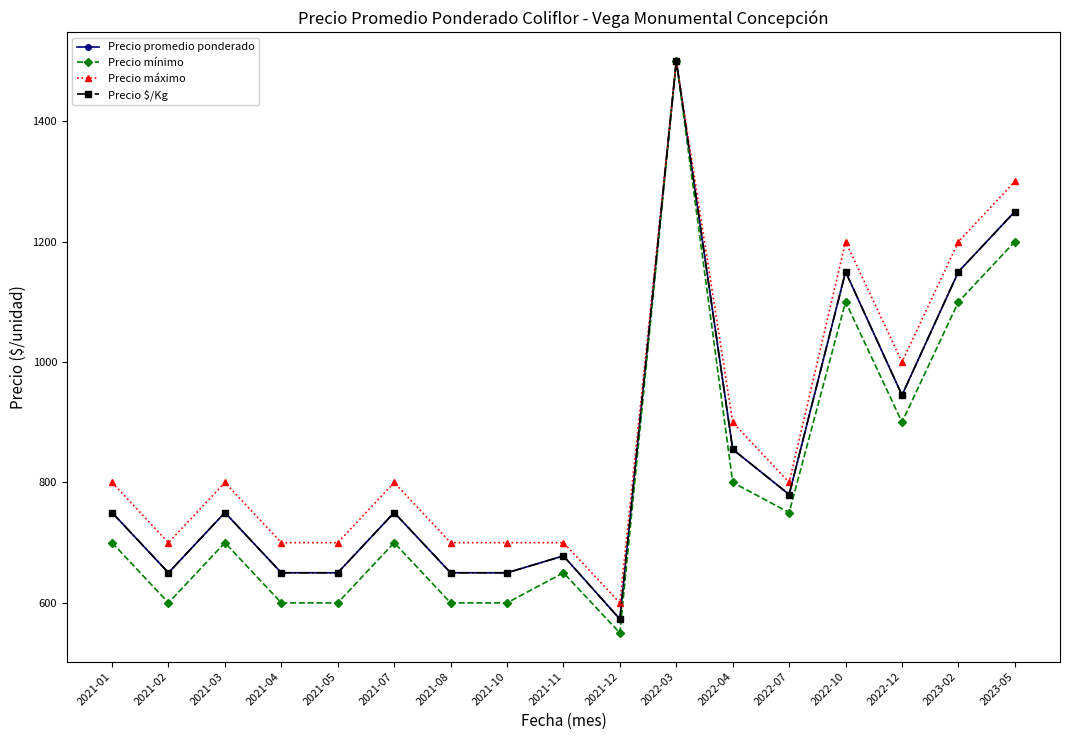

Which has a higher value, 2021-01 or 2022-07?

2022-07